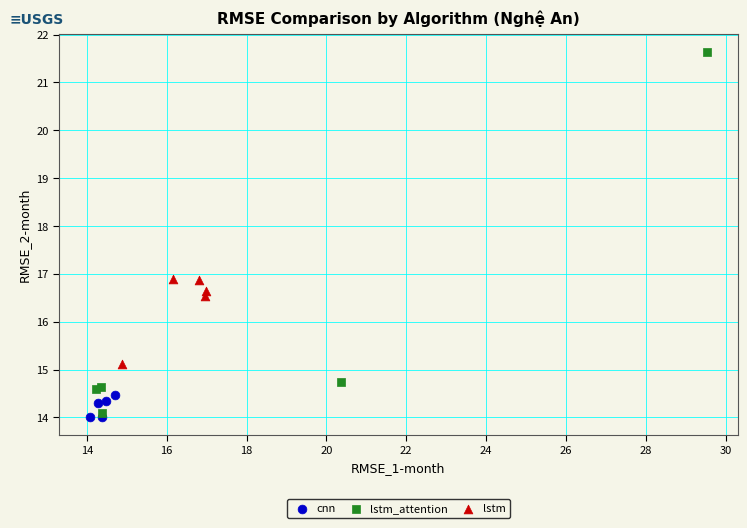

Which series contains the highest Y value?

lstm_attention